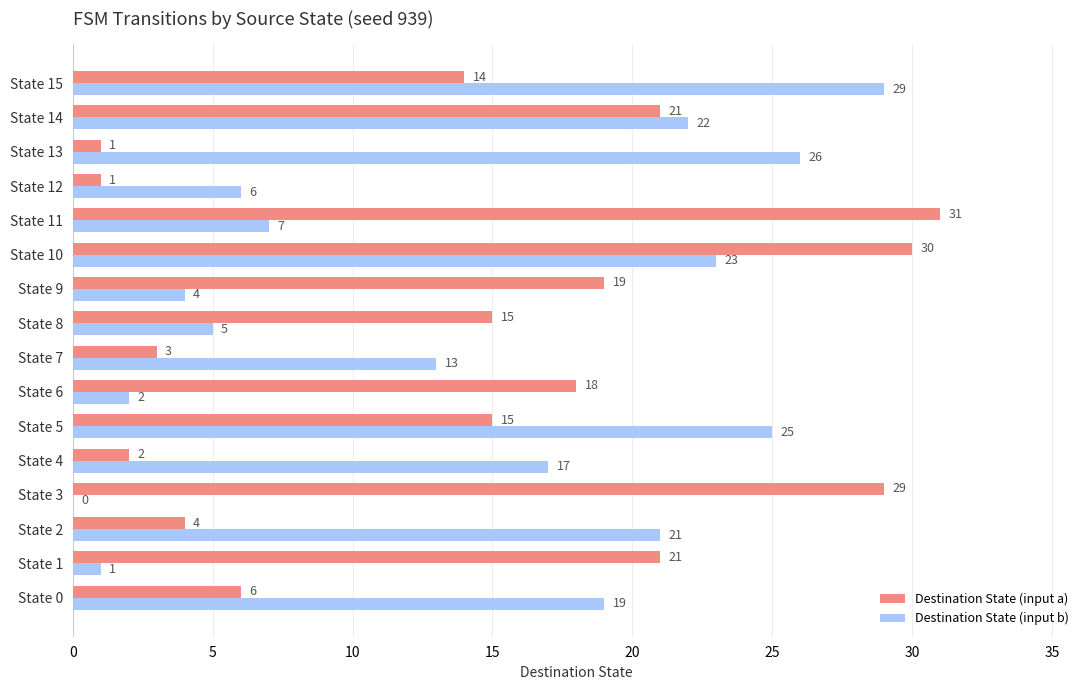

What is the sum of the Destination State (input b) values at State 15 and State 7?

42